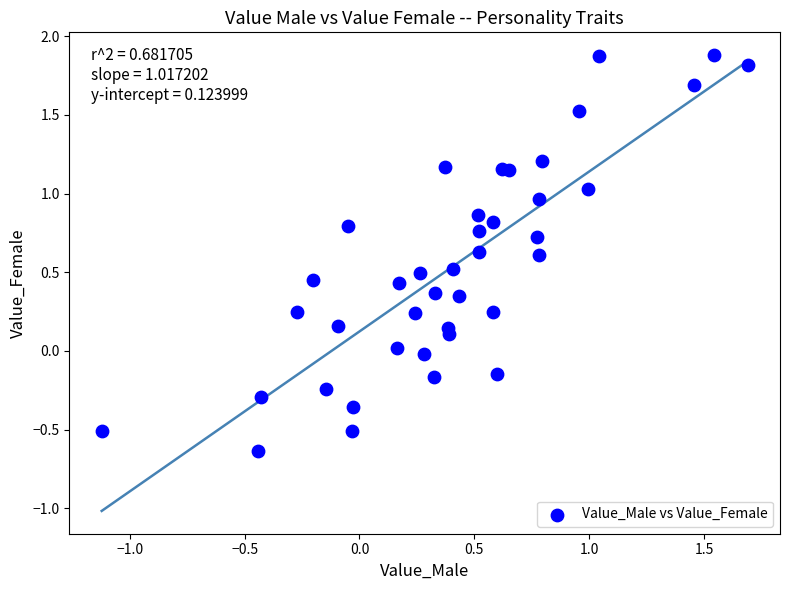

What is the range of Y values (max minus min)?

2.5